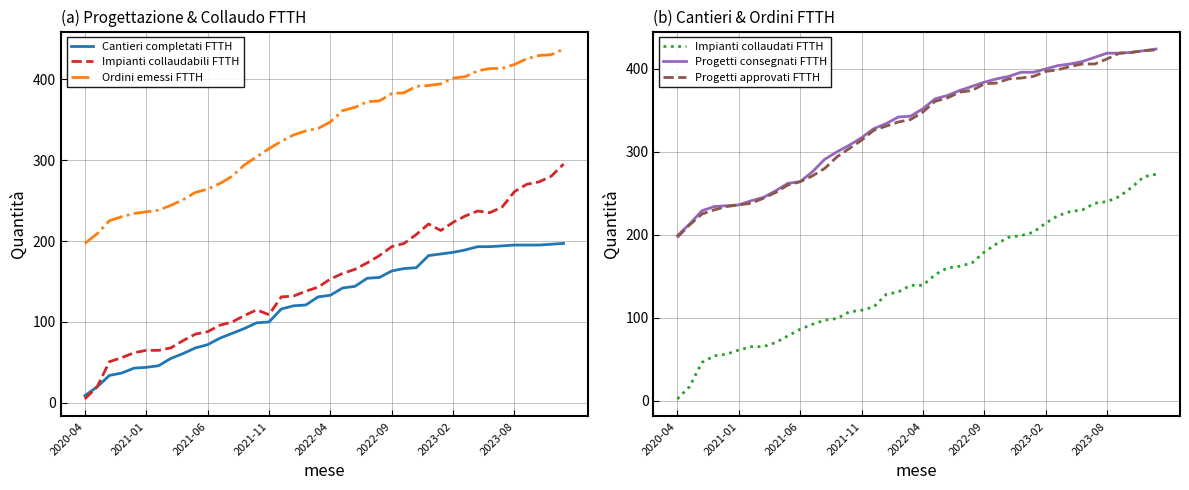

How many lines are shown in the chart?

6